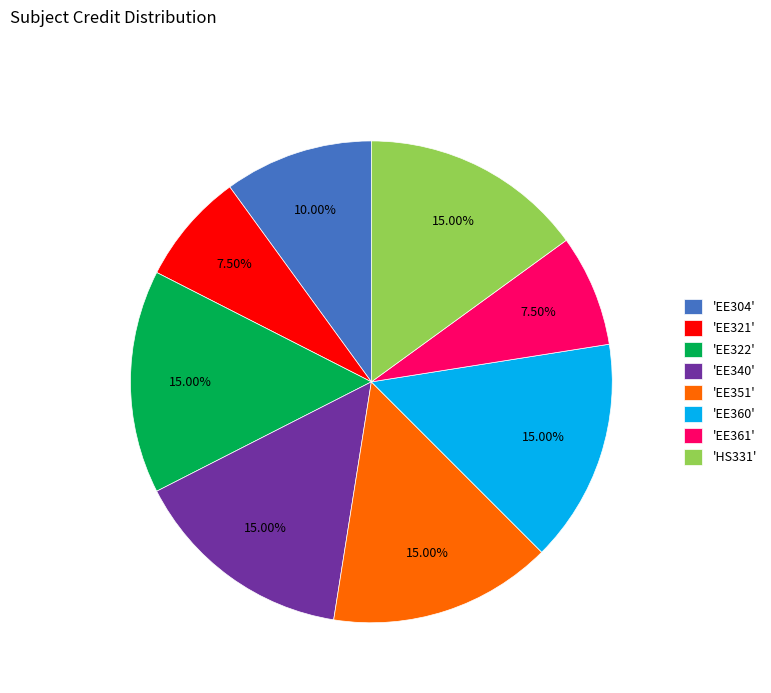

Is 'EE304' the majority of the pie?

No